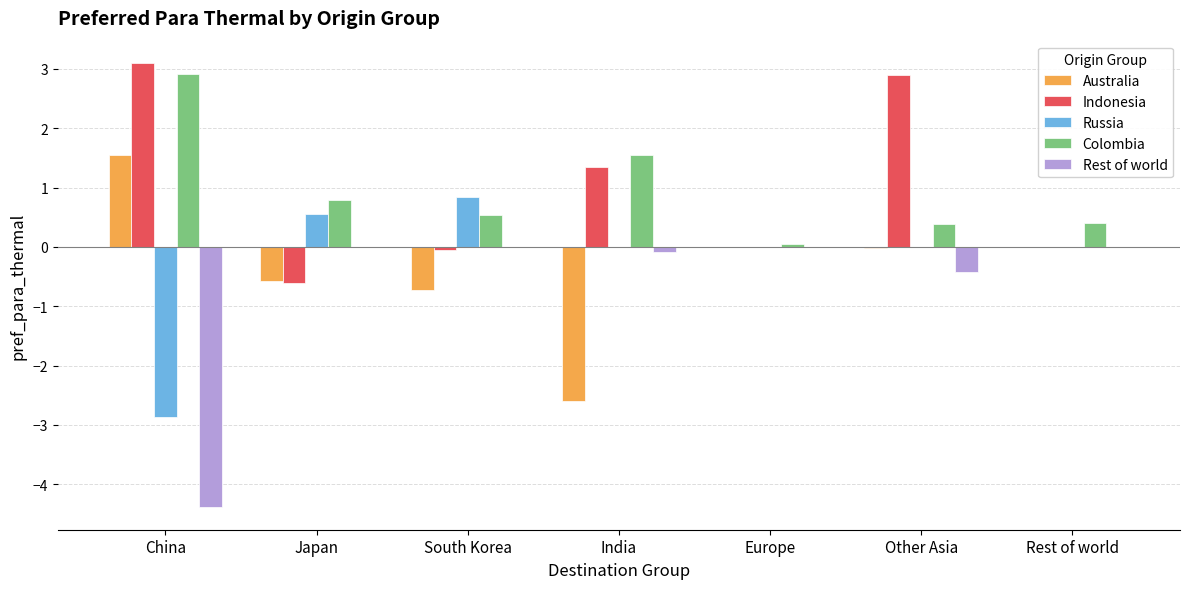

Is it true that Russia equals -2.5 at India?

False